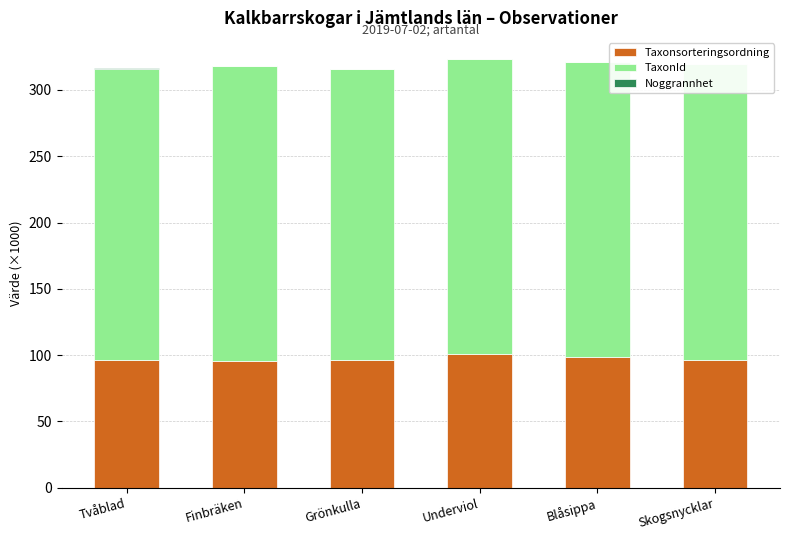

Which has a higher value, Finbräken or Blåsippa?

Blåsippa